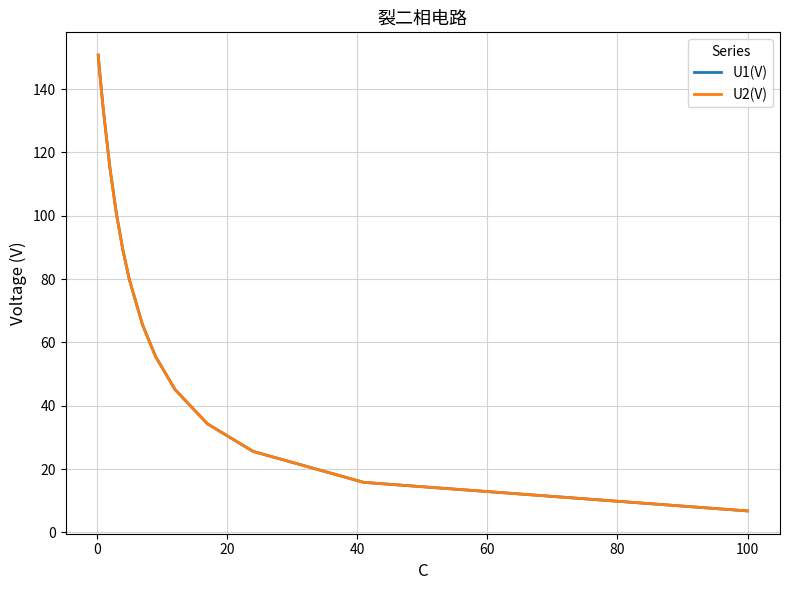

What is the smallest value displayed?

6.8